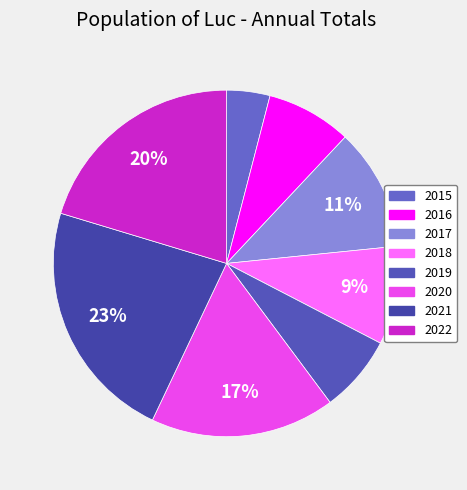

How much of the chart is everything except 2020?

82.8%